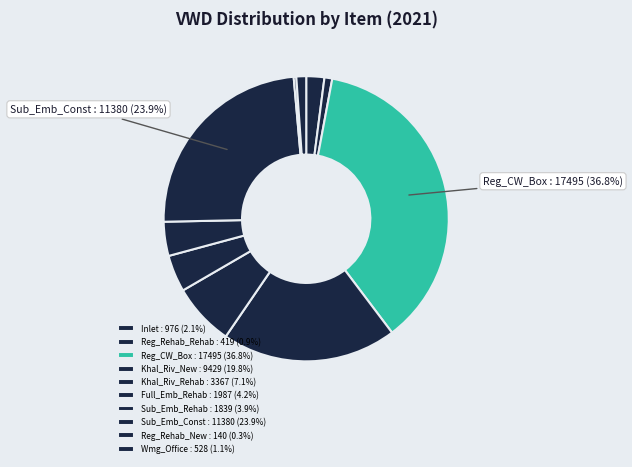

The Wmg_Office slice represents 11% of the pie. True or false?

False